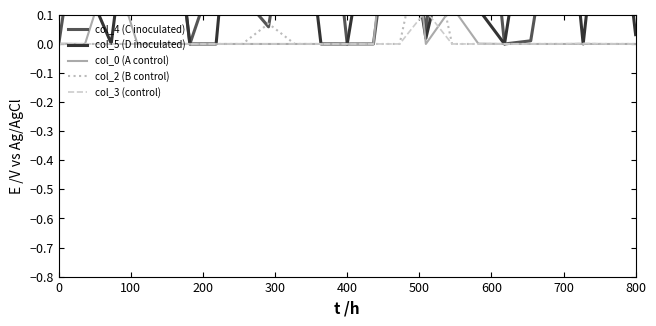

Which series has the largest total across all categories?

col_4 (C inoculated)